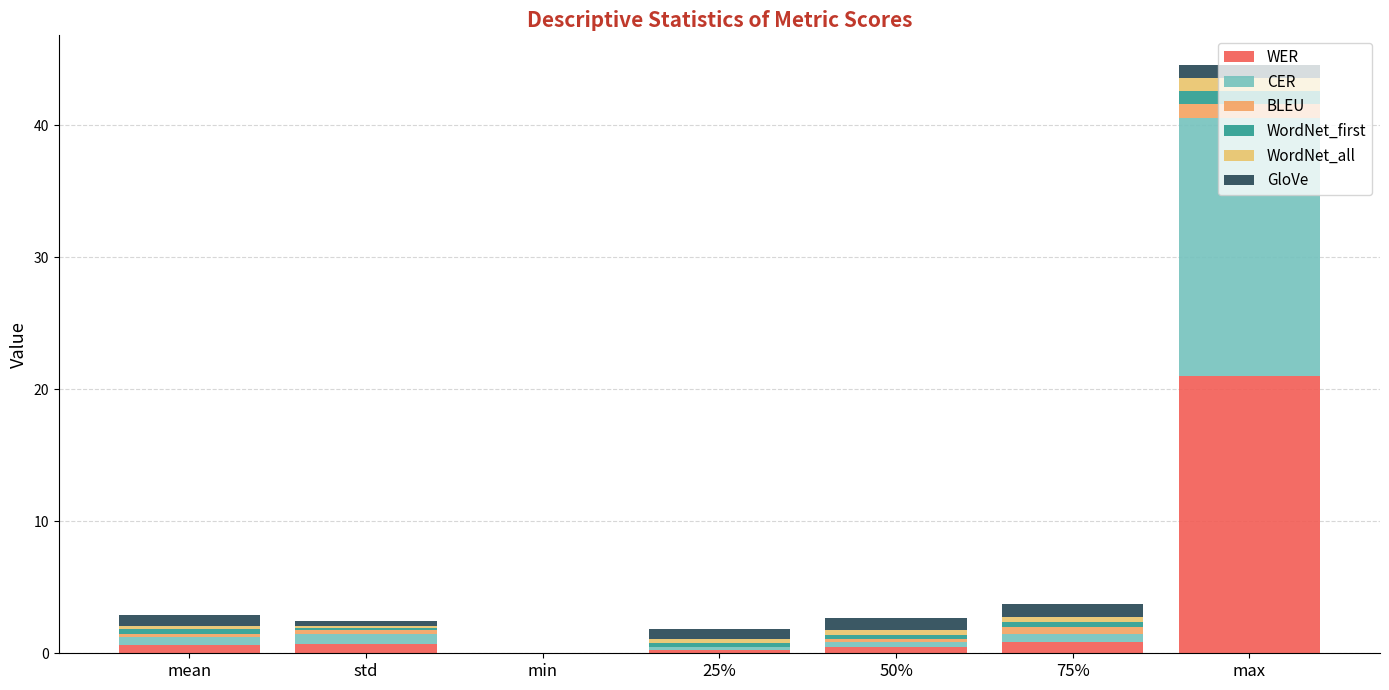

What is the sum of the WordNet_all values at 50% and 25%?

0.6